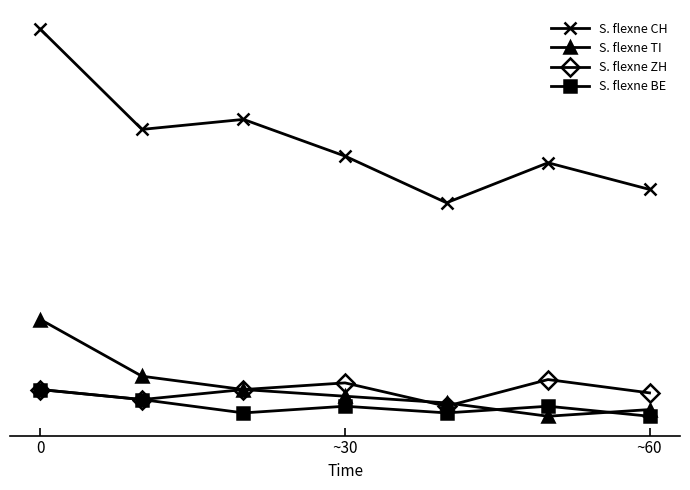

Is this an area chart (filled region under the line)?

No